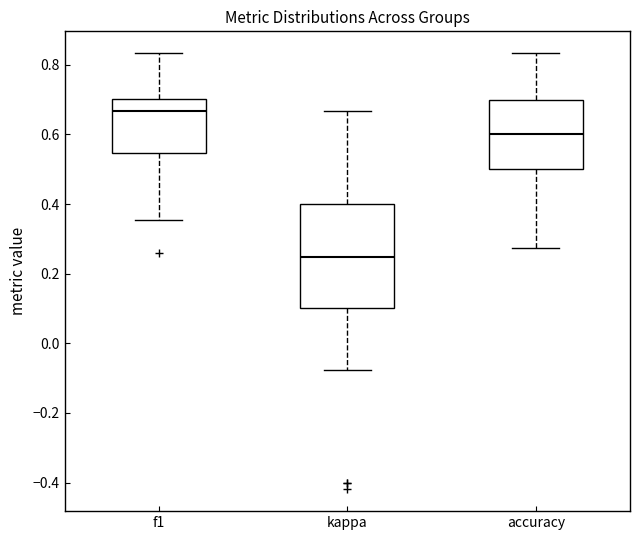

Reading left to right, transcribe this box plot: for each box, give where its median line is, the range the box spans, and where its two whiskers end, as read against the y-axis. The values are not printed on the chart, so give them approximately, as read against the axis.

f1: median 0.66, box 0.54 to 0.70, whiskers 0.36 to 0.84
kappa: median 0.24, box 0.10 to 0.40, whiskers -0.08 to 0.66
accuracy: median 0.60, box 0.50 to 0.70, whiskers 0.28 to 0.84